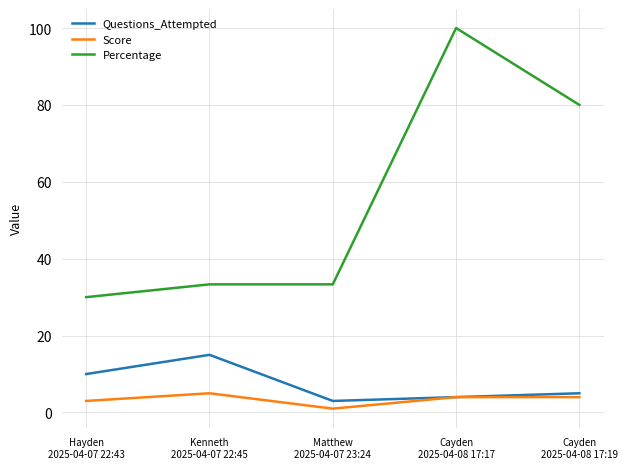

True or false: Score has a value of 5.0 at Kenneth
2025-04-07 22:45.

True